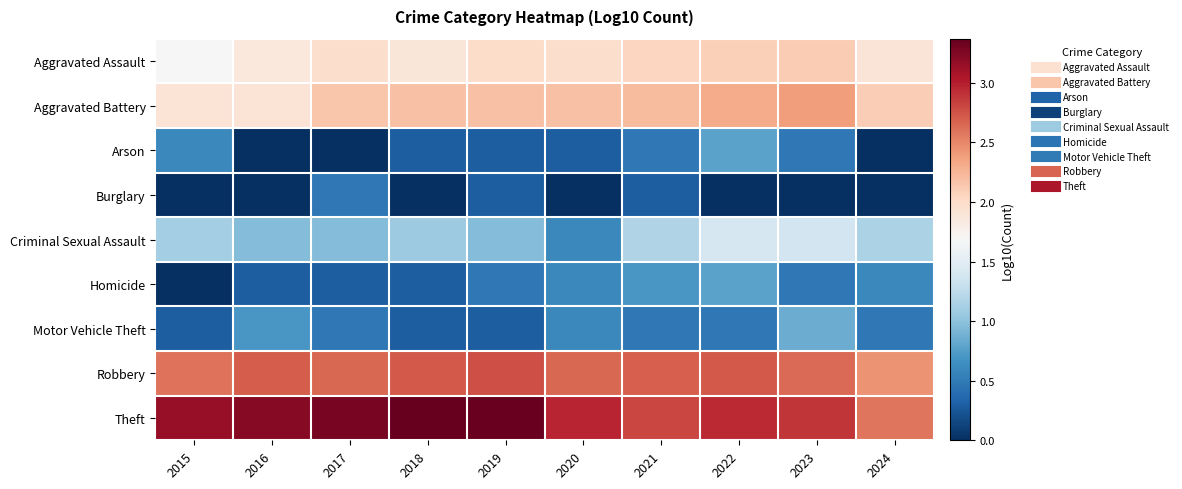

How many series are shown in this chart?

9